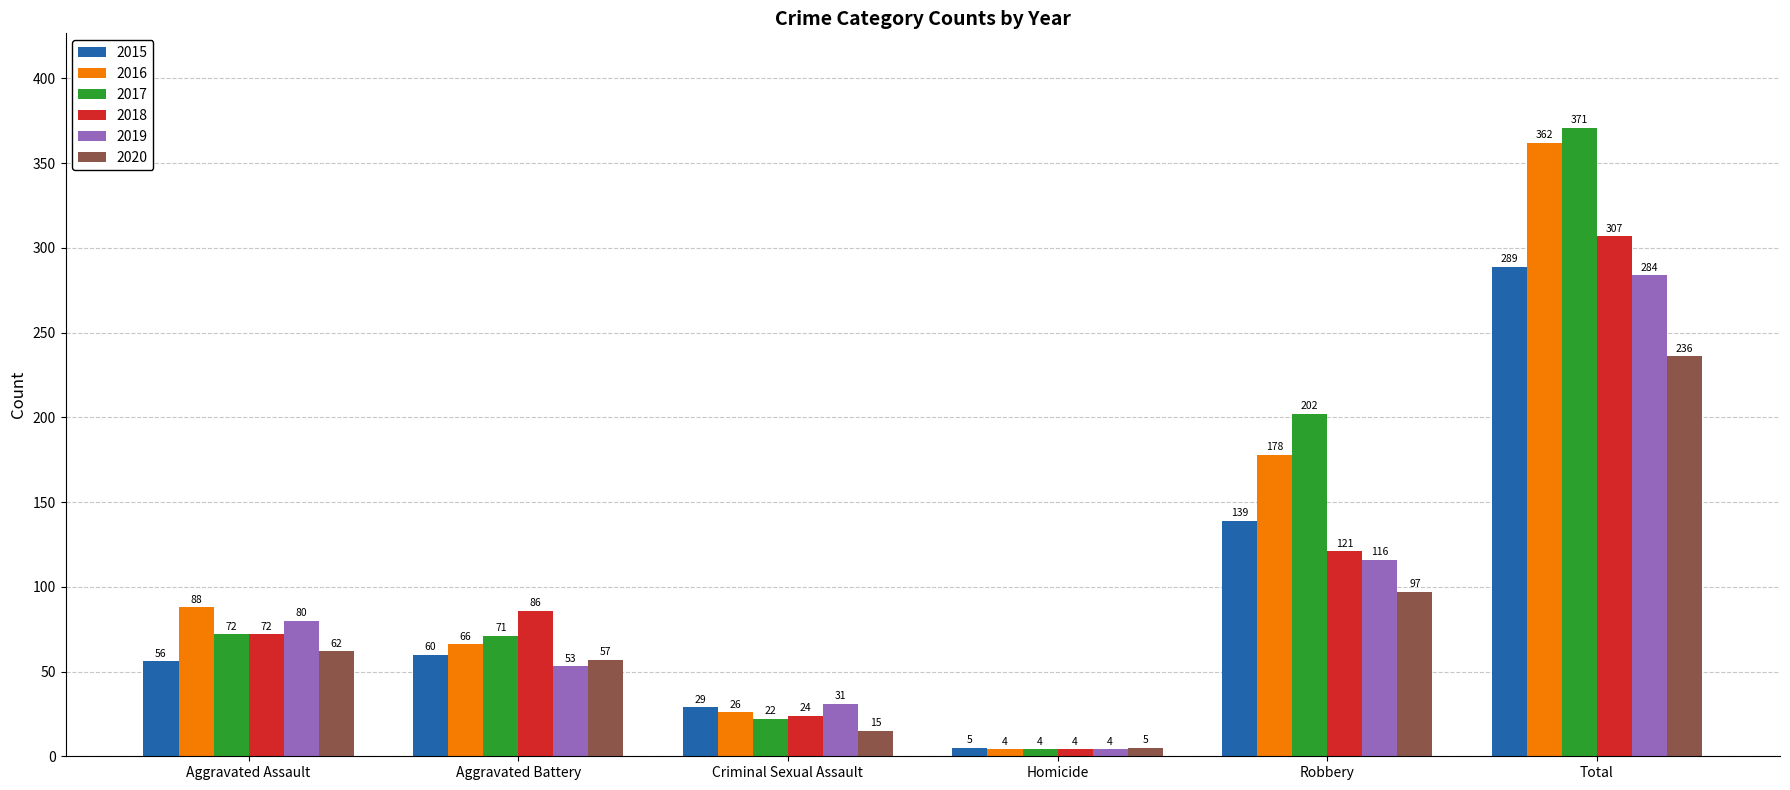

Which series has the largest range (max minus min)?

2017